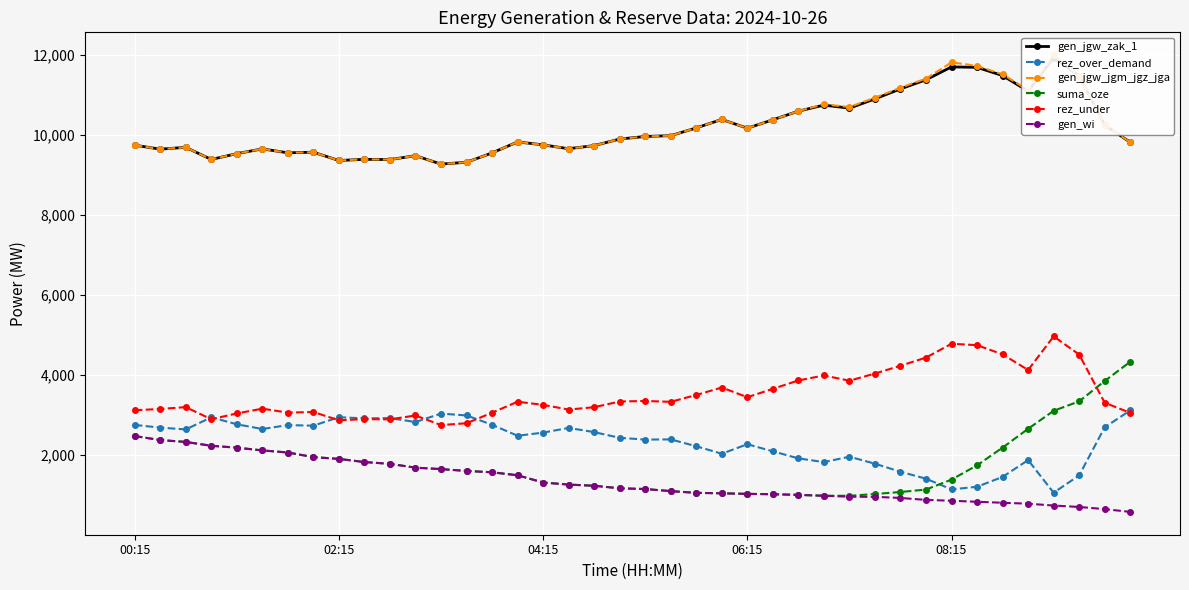

What is the total value across all series at 25?

28498